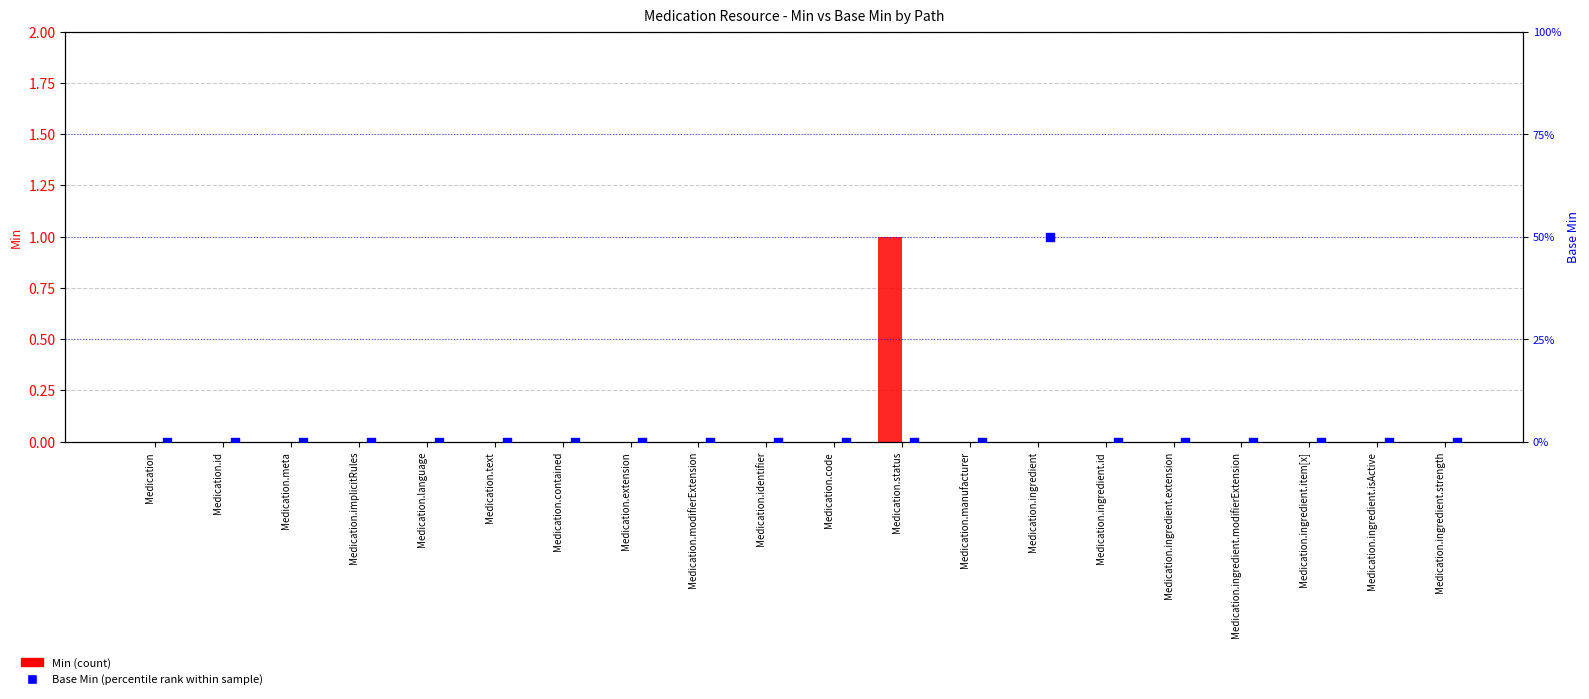

At how many categories does at least one series exceed 0?

2